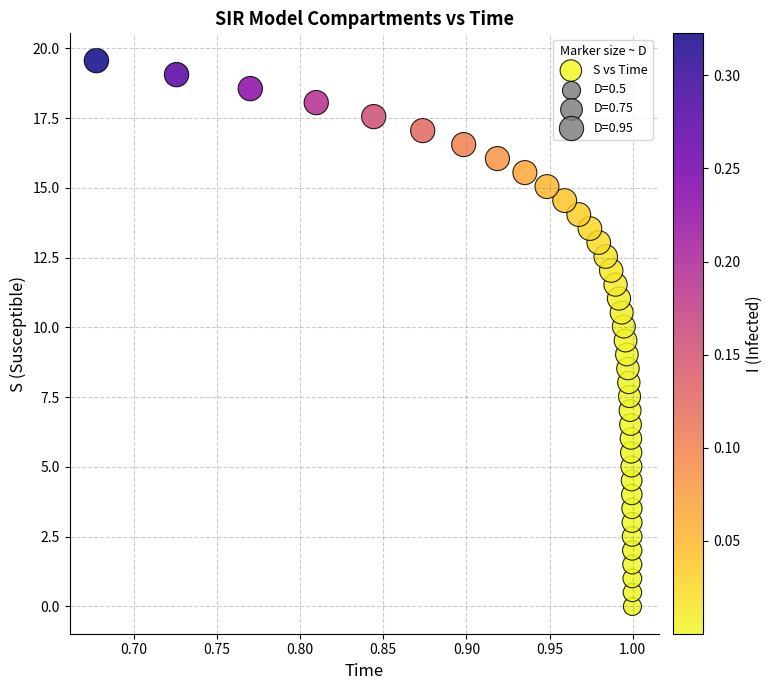

What is the range of X values (max minus min)?

0.3